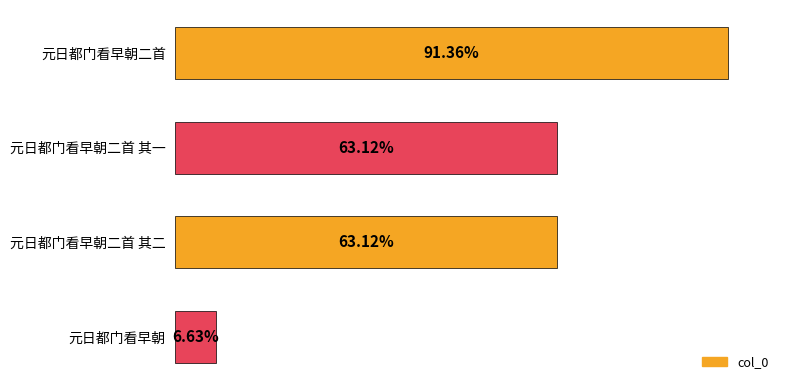

Are the bars horizontal?

Yes